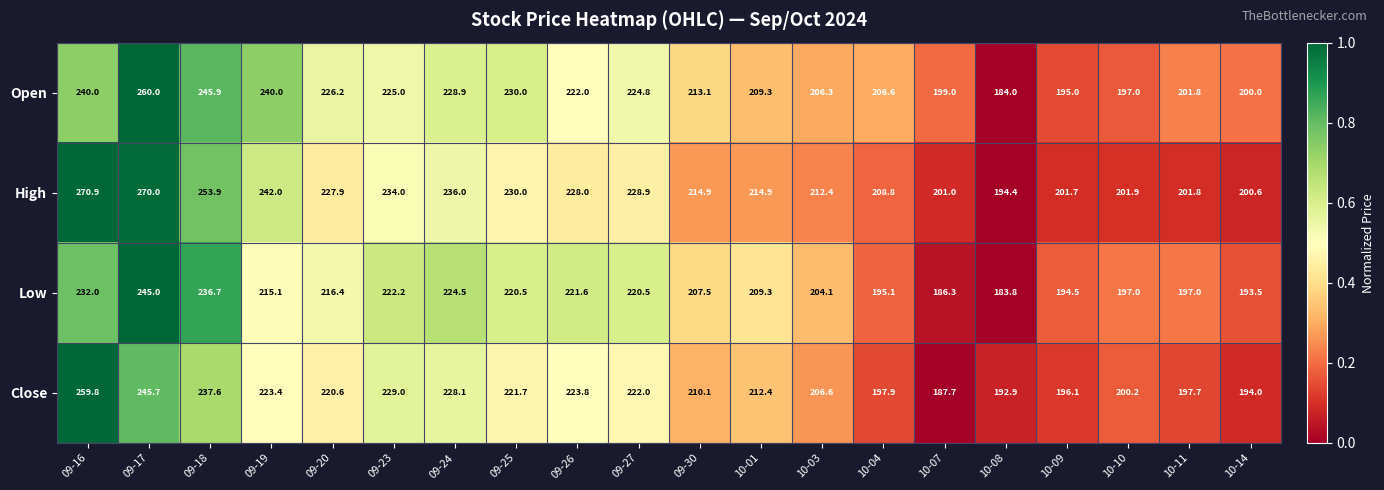

Which label corresponds to the smallest value in the chart?

10-08